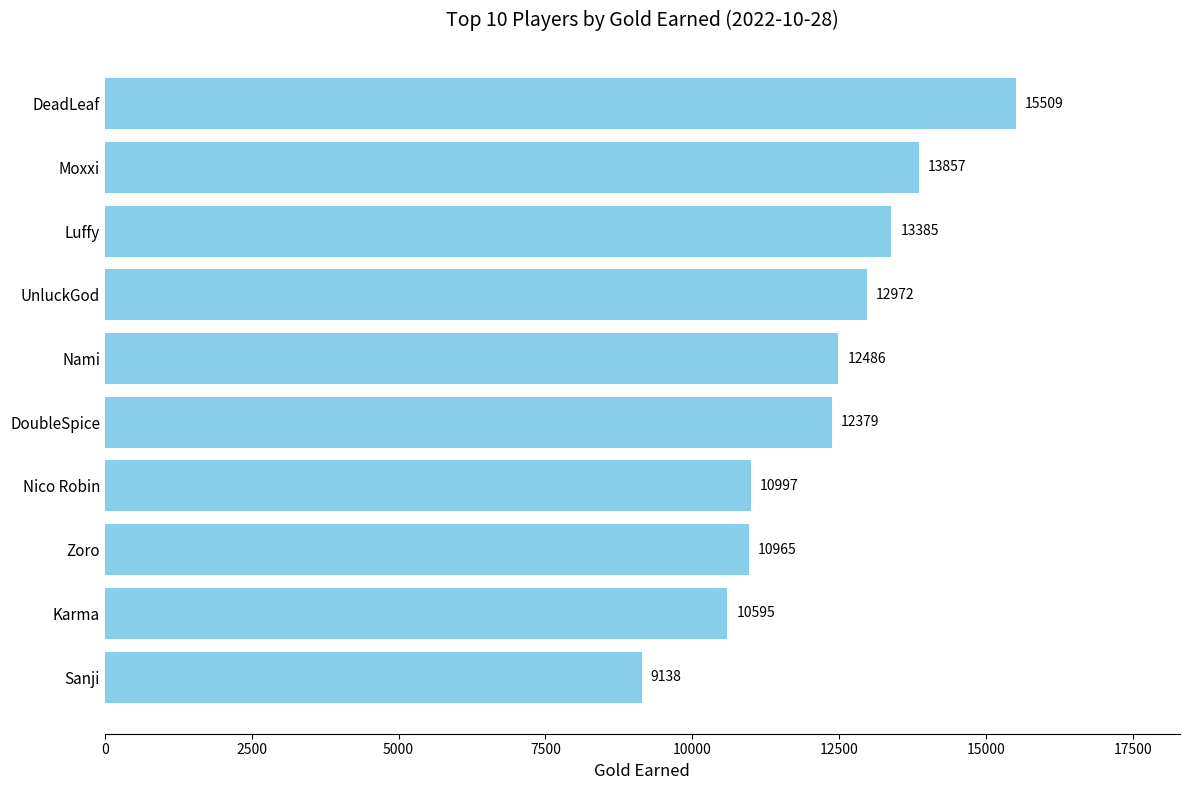

What is the maximum value shown in the chart?

15509